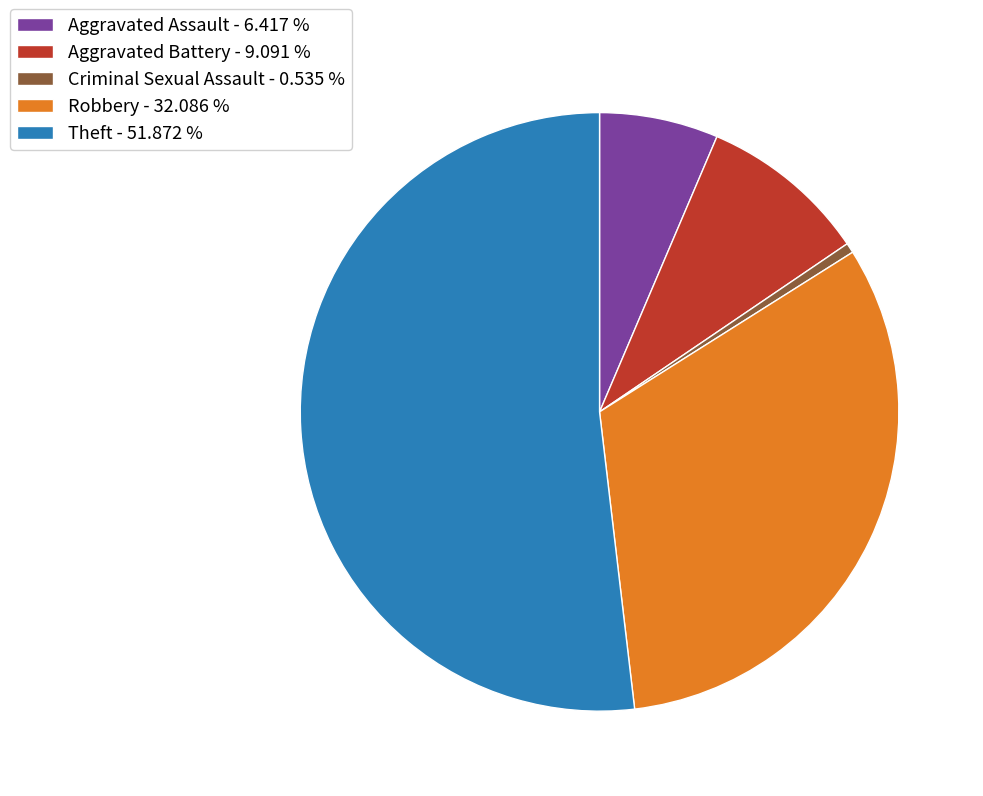

Do Robbery - 32.086 % and Aggravated Battery - 9.091 % together represent more than half of the pie?

No